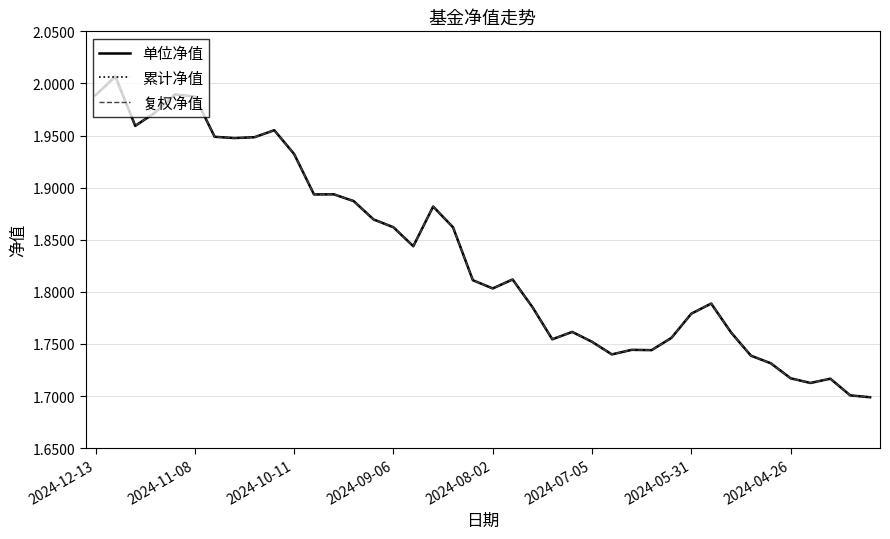

Is this an area chart (filled region under the line)?

No